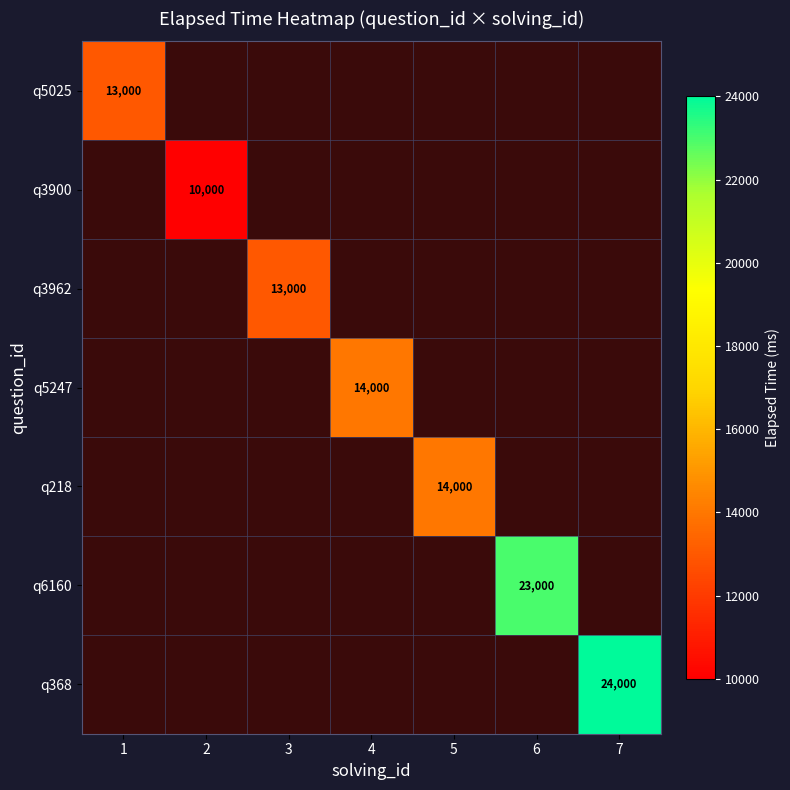

True or false: q368 has a value of 24000 at 7.

True